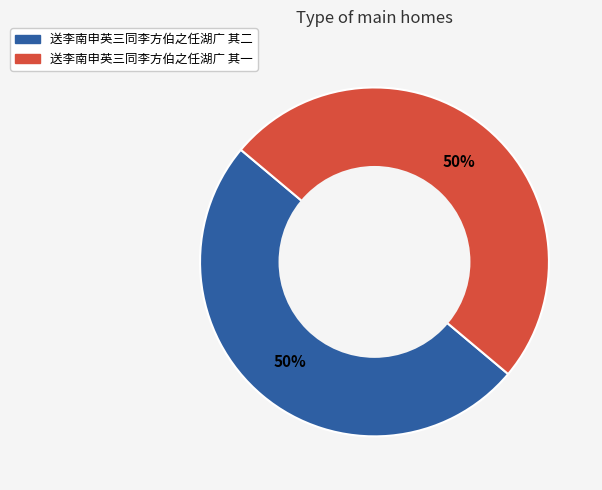

What is the ratio of the value at 送李南申英三同李方伯之任湖广 其二 to the value at 送李南申英三同李方伯之任湖广 其一?

1.0